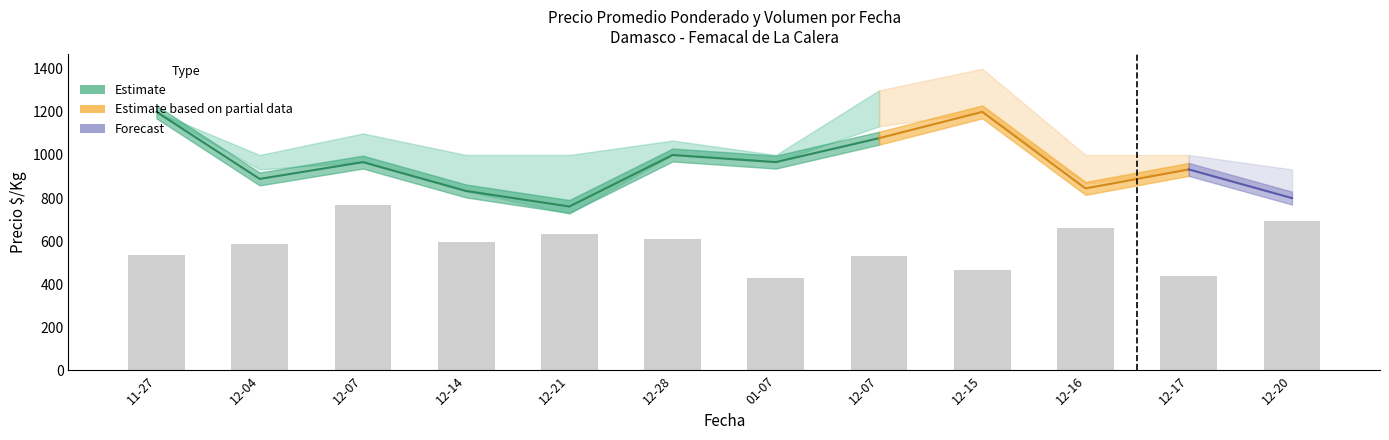

What is the sum of all values?

6954.0